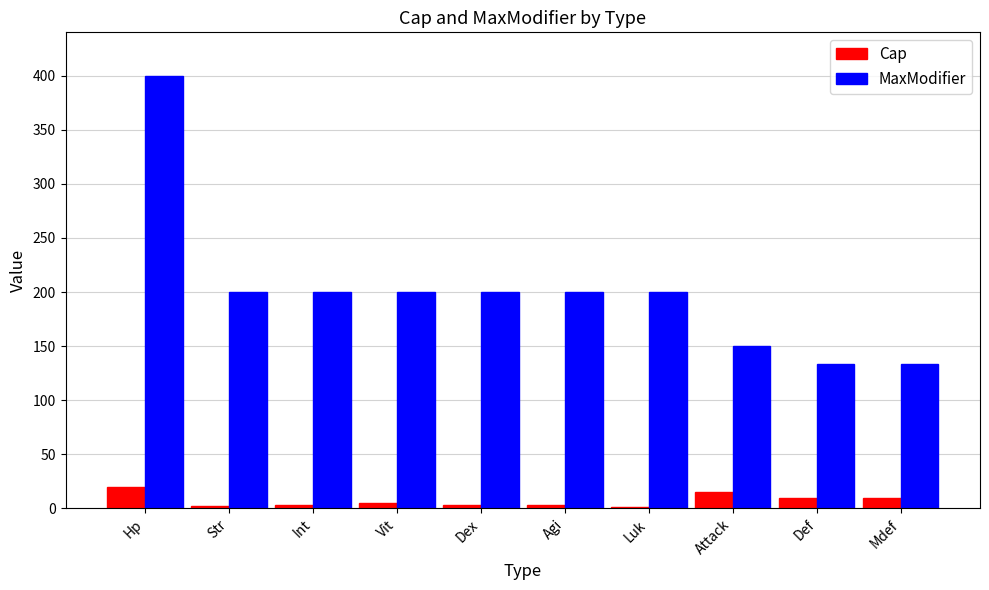

Which label corresponds to the largest value in the chart?

Hp